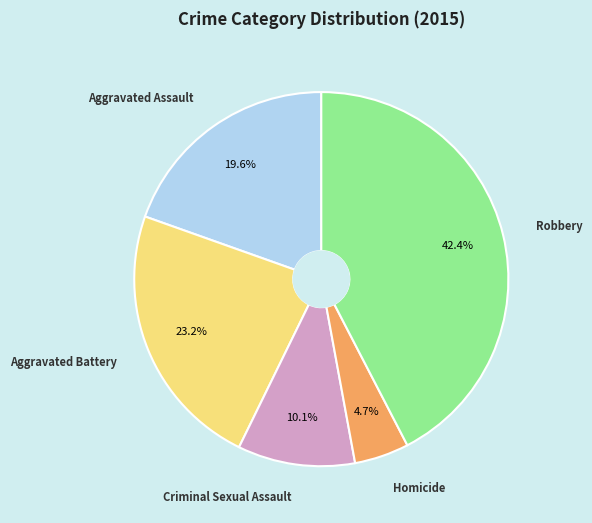

Count the number of slices in the pie.

5